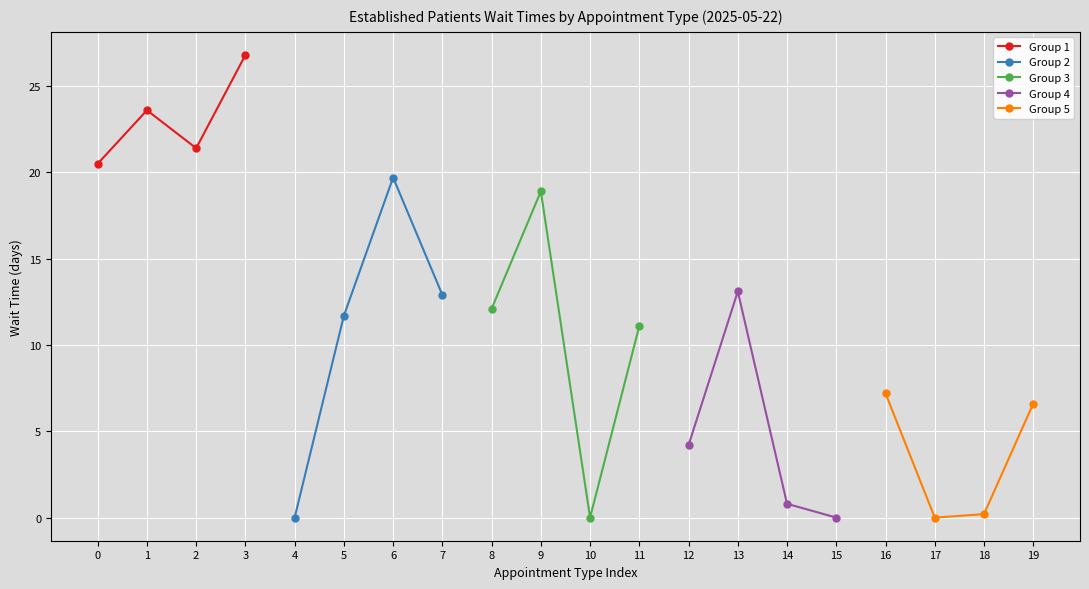

What is the value of the Group 3 point at the 1st from the left?

12.1